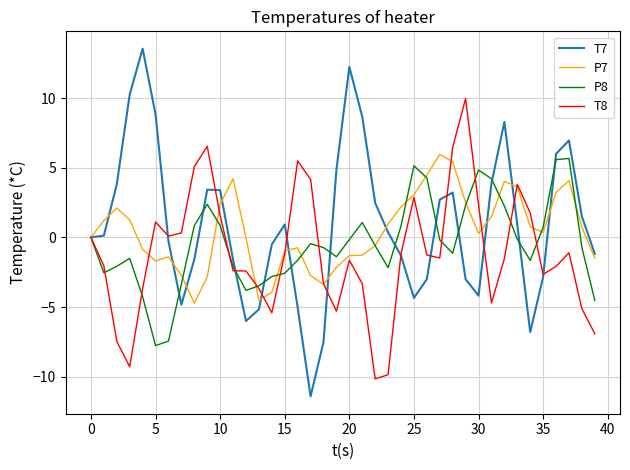

Which series has the widest spread of values?

T7